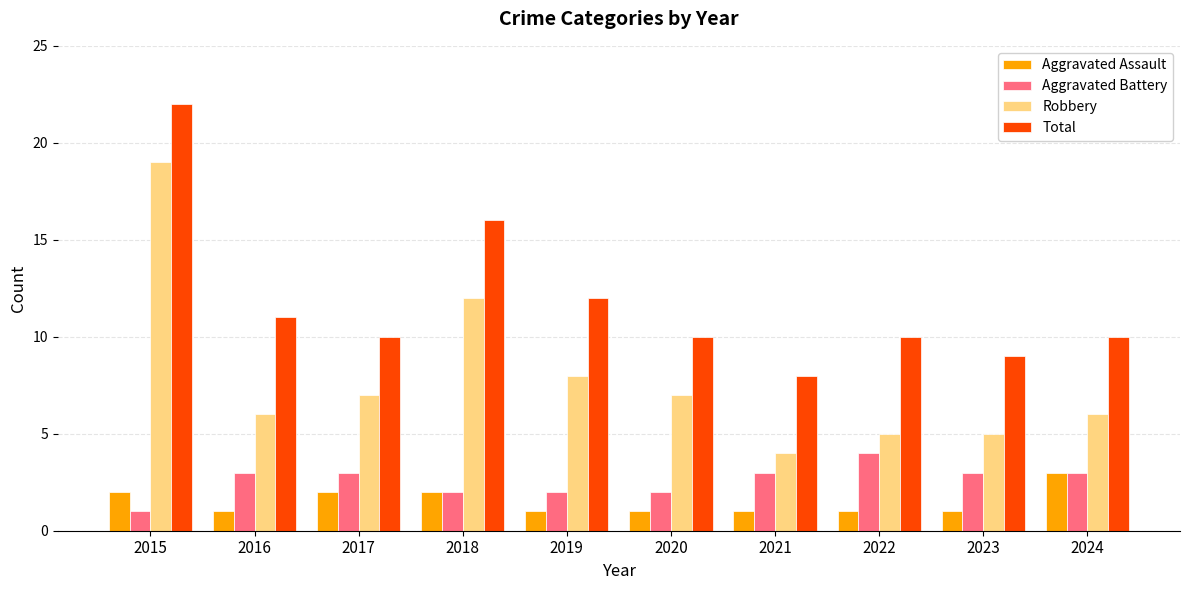

The value of Aggravated Battery at 2018 is 1. True or false?

False